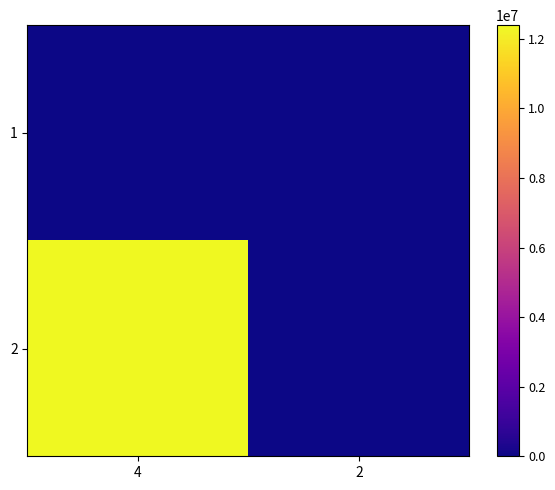

Reading right to left, extract all data points from this chart.

1: 2=0	4=0
2: 2=0	4=12390909